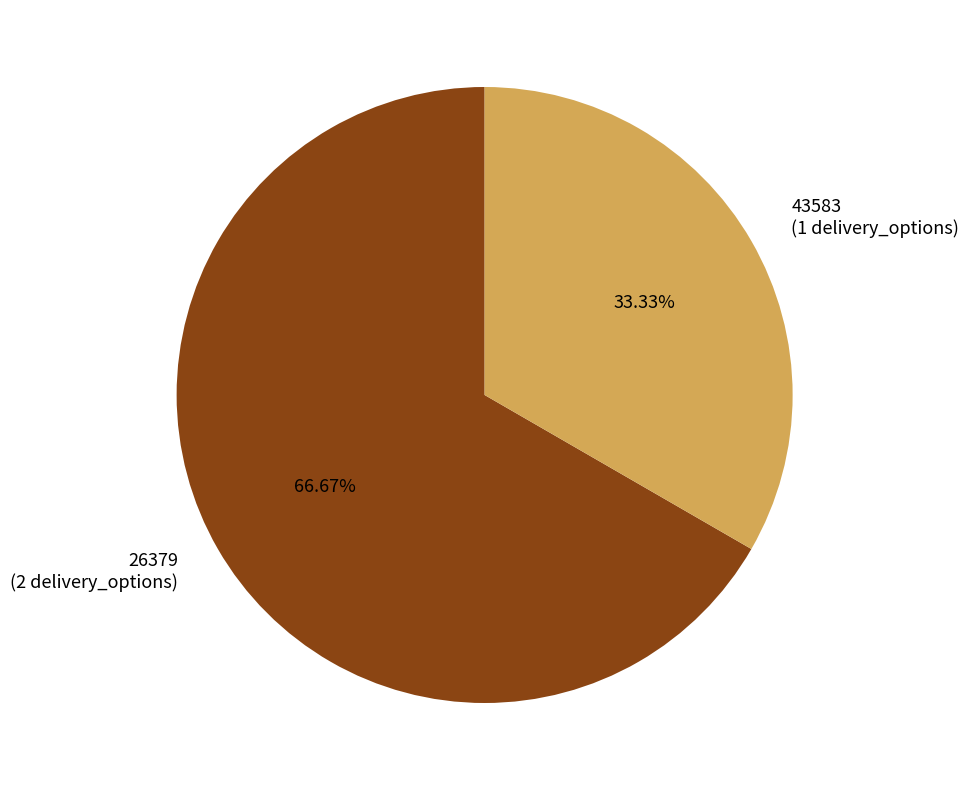

To the nearest percent, what portion does 43583 represent?

33%